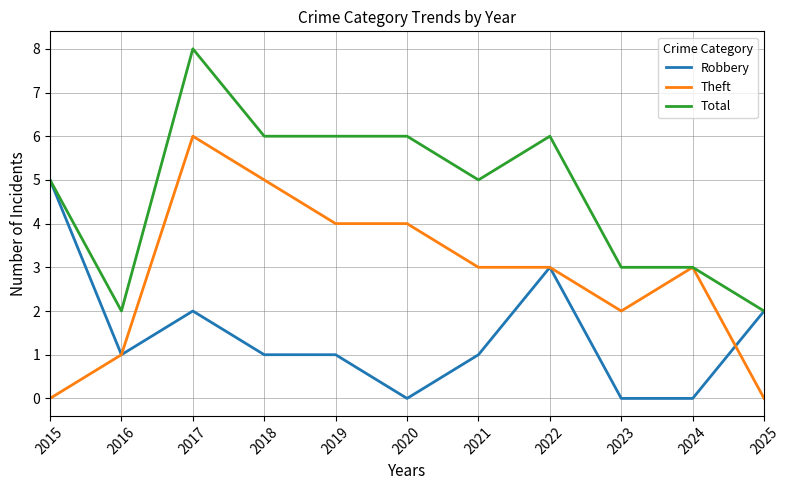

Rank the series by their maximum value, from lowest to highest.

Robbery, Theft, Total